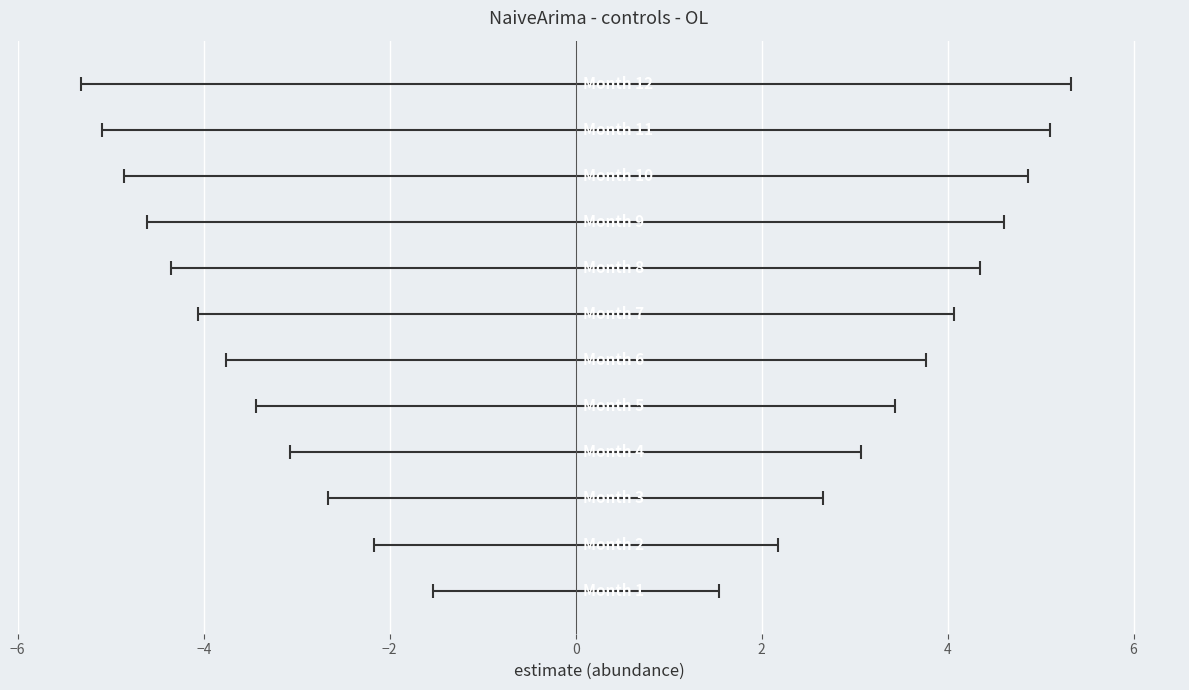

Is it true that upper_pi equals 4 at 11?

False